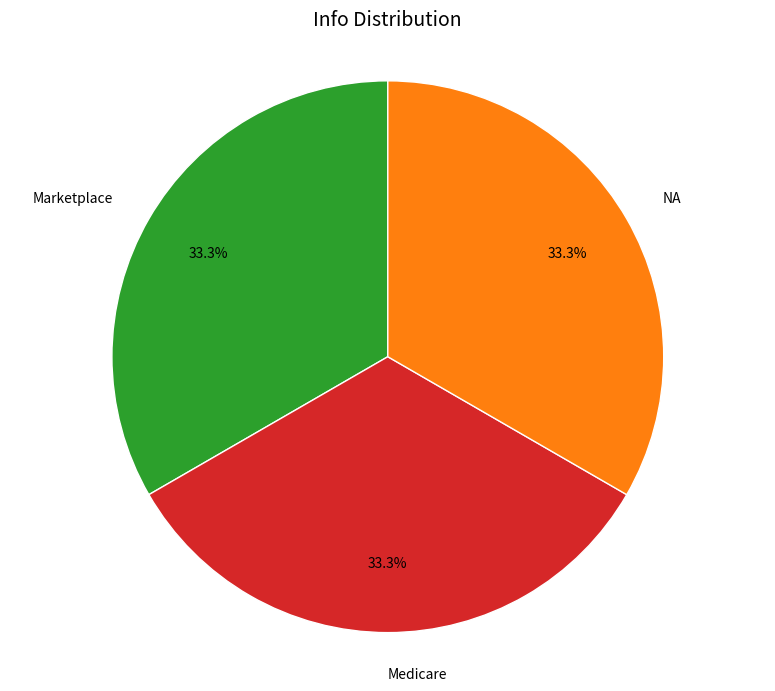

To the nearest percent, what is the difference between the largest and smallest slice percentages?

0%